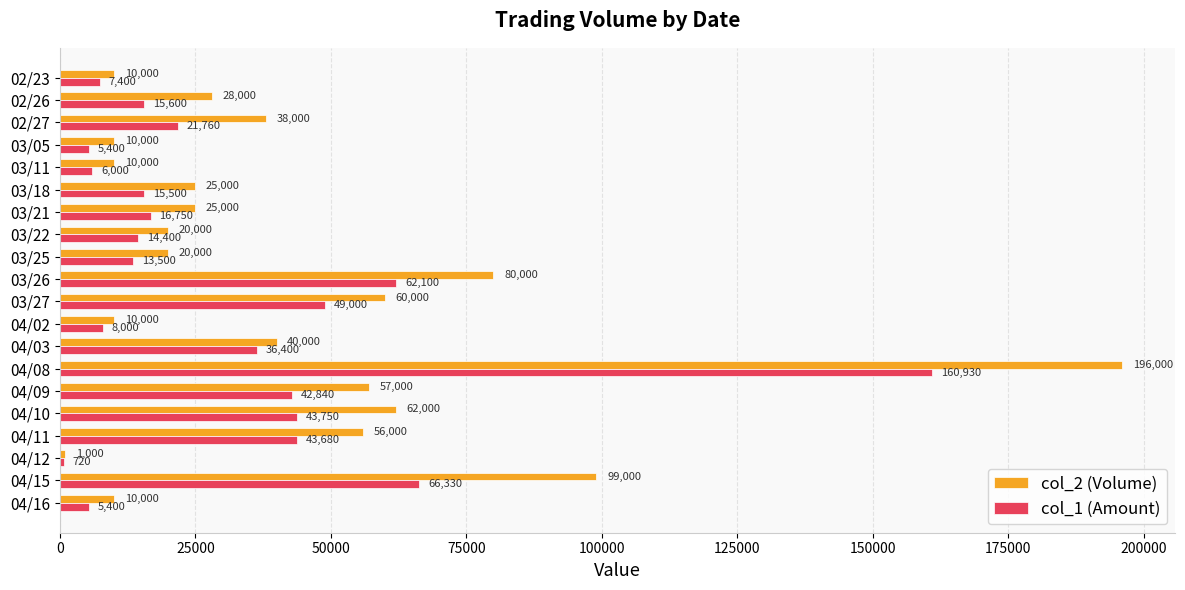

Rank the series by their average value, from highest to lowest.

col_2 (Volume), col_1 (Amount)